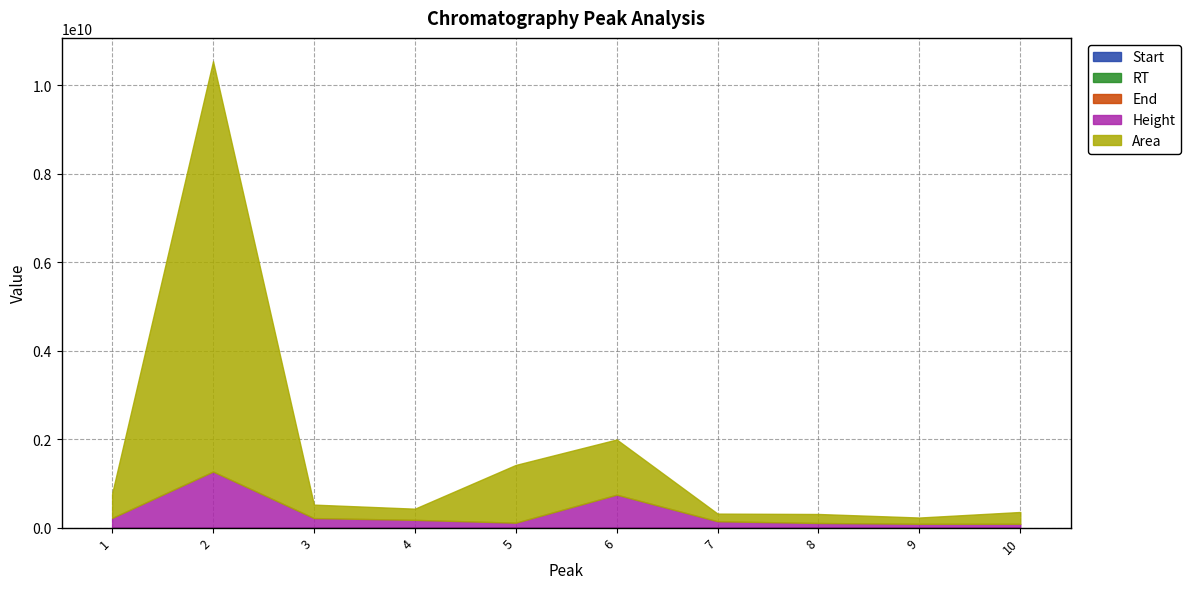

What is the maximum value shown in the chart?

9280192694.0